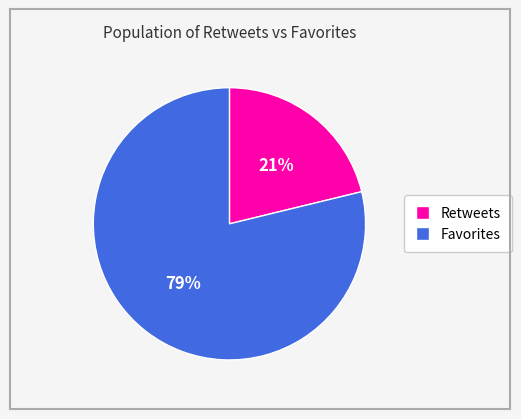

How many slices are in this pie chart?

2